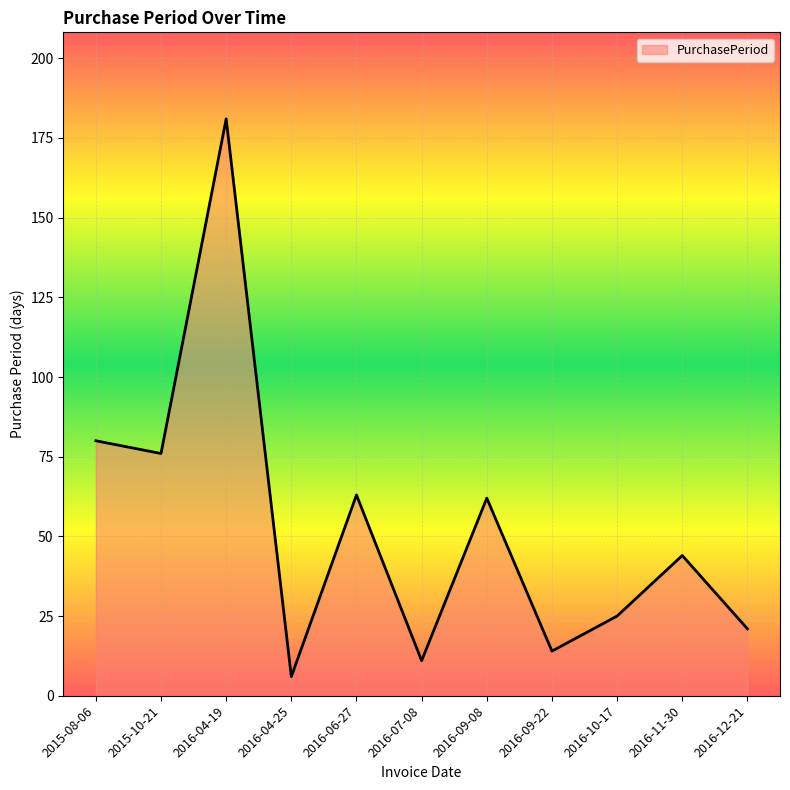

What is the difference between the values at 2016-04-19 and 2016-09-08?

119